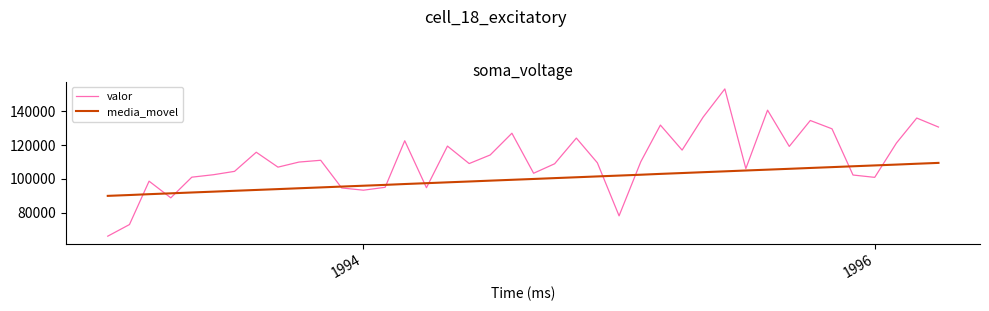

Which series has the largest total across all categories?

valor